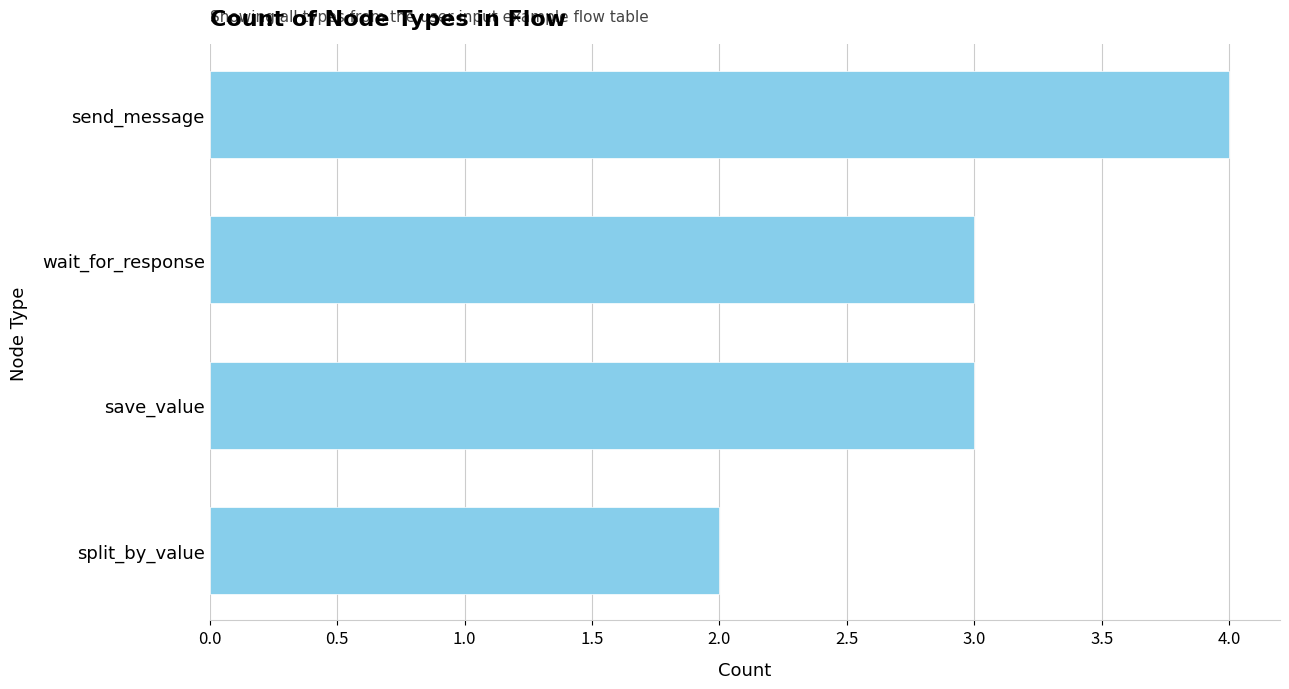

Reading bottom to top, transcribe all the data shown in this chart.

2	3	3	4